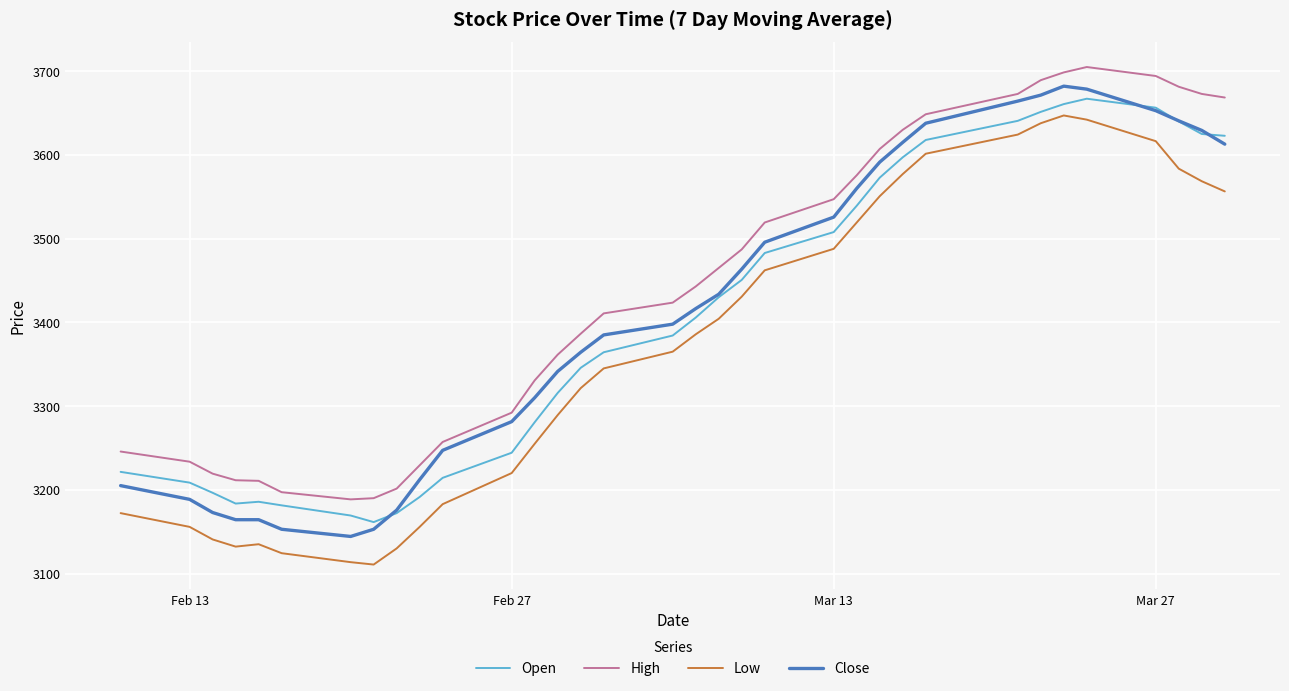

What is the minimum value for Open?

3161.4